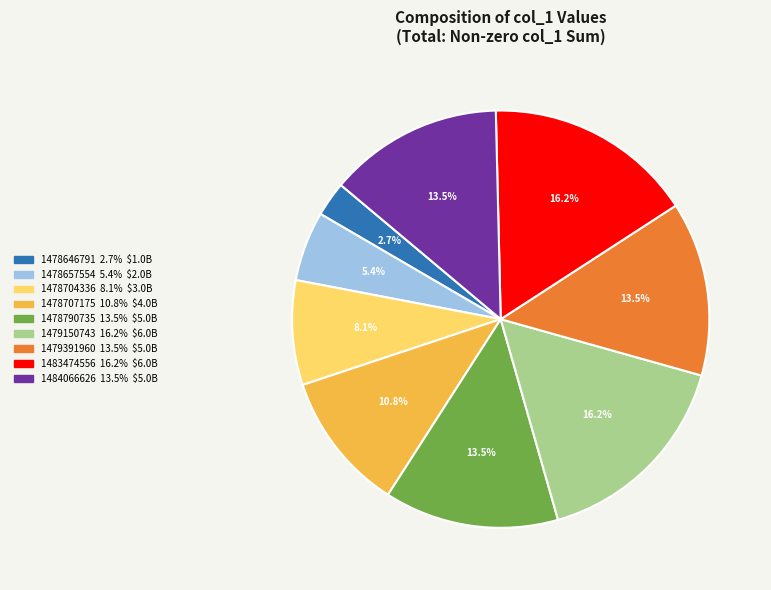

How many slices are in this pie chart?

9